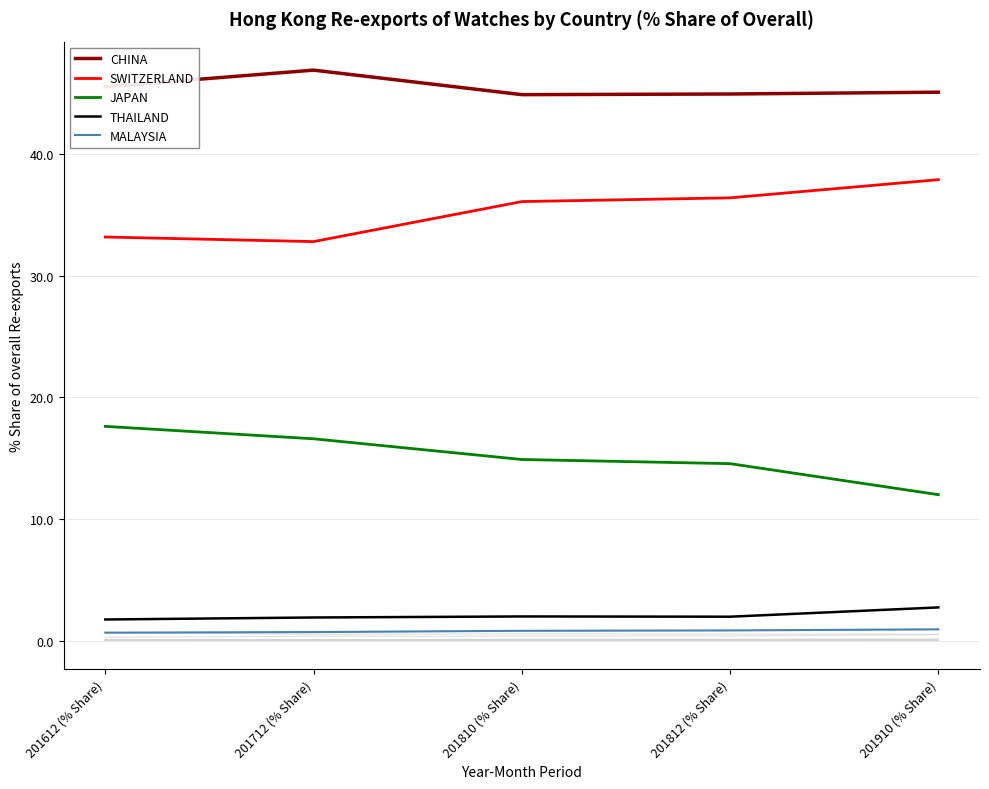

Which series changed the most between 201810 (% Share) and 201910 (% Share)?

JAPAN